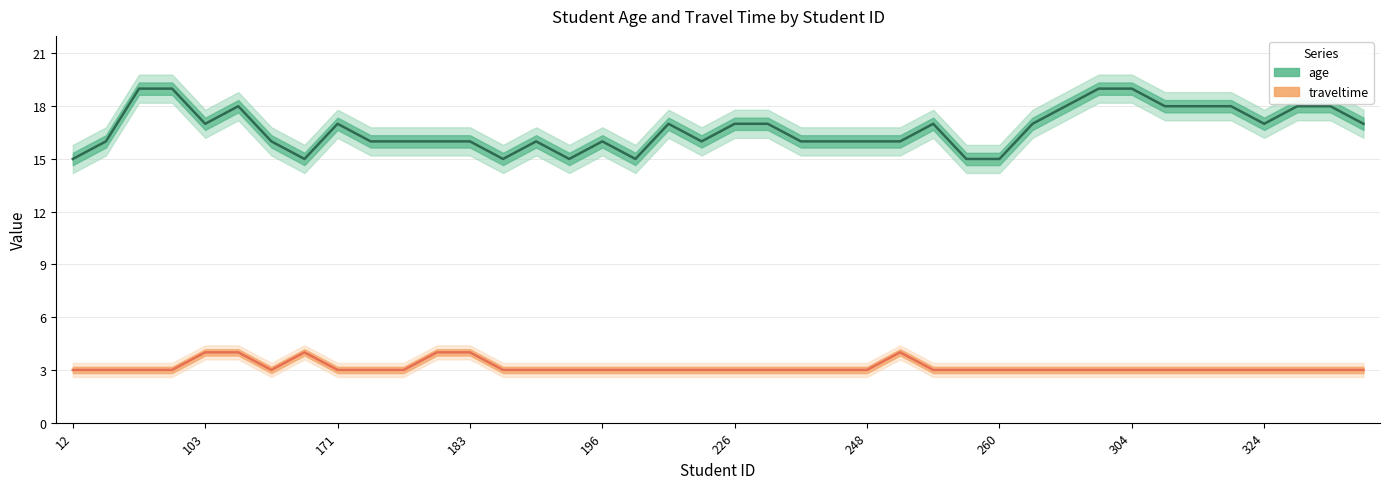

True or false: traveltime and age intersect in this chart.

False